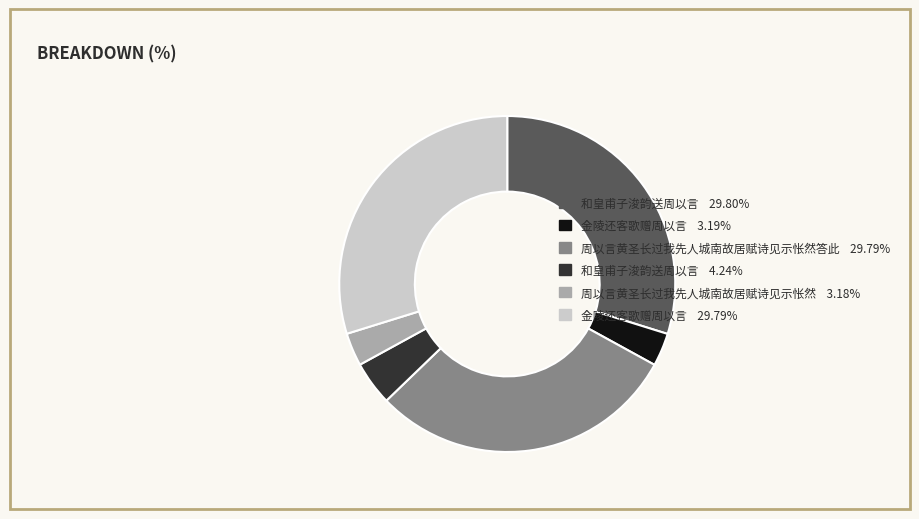

Combined, do 金陵还客歌赠周以言 3.19% and 周以言黄圣长过我先人城南故居赋诗见示怅然答此 29.79% account for over 50%?

No